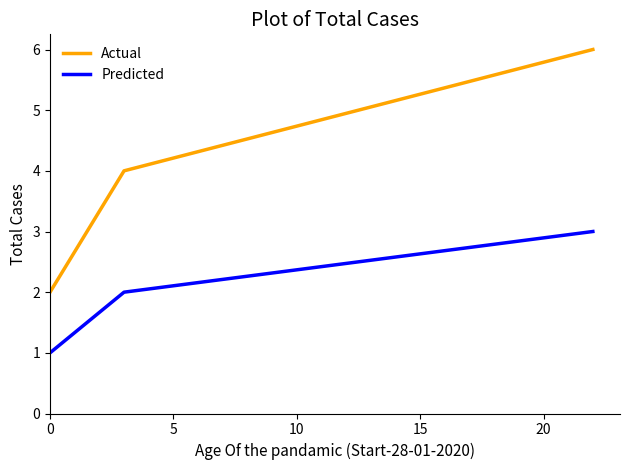

Which series has the widest spread of values?

Actual